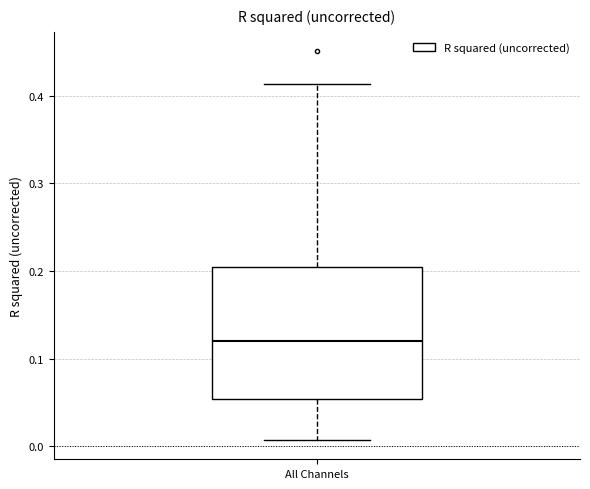

Where is the upper edge of the box for All Channels on the y-axis? The values are not printed on the chart, so give them approximately, as read against the axis.

0.21